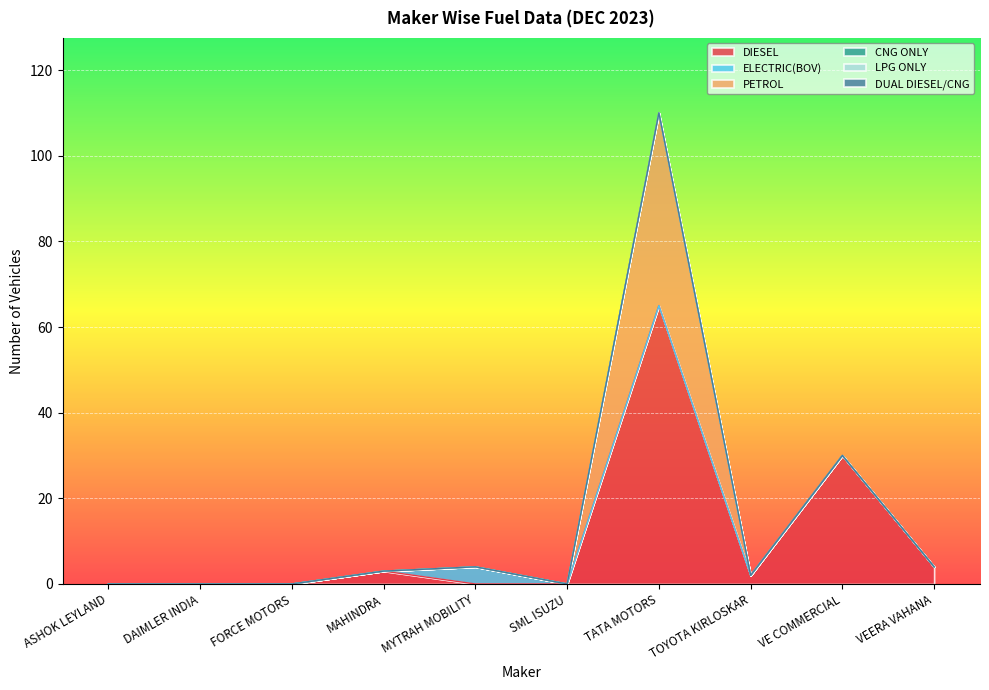

Which series has the largest total across all categories?

DIESEL